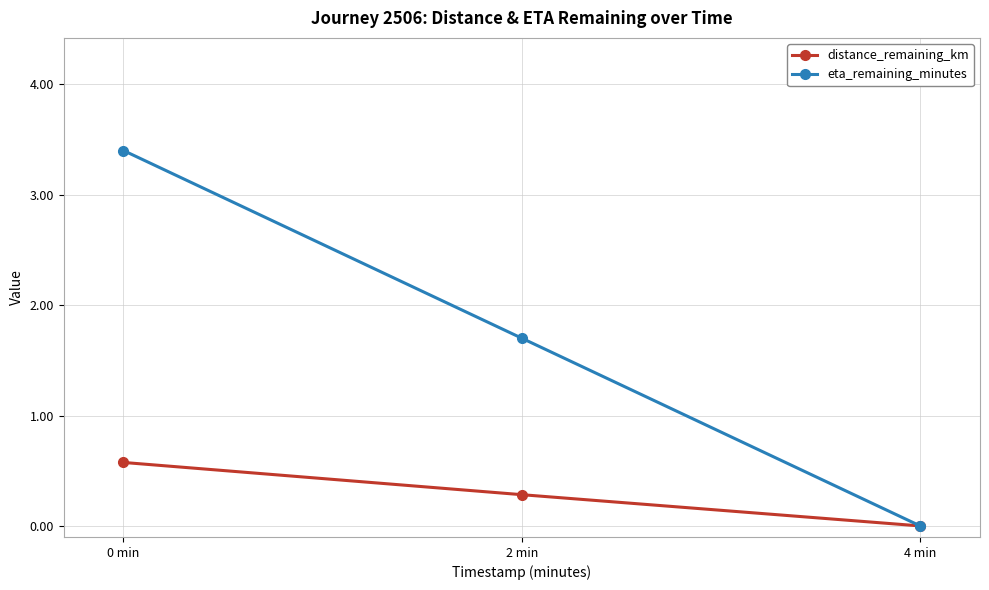

How many positive values does the eta_remaining_minutes series have?

2